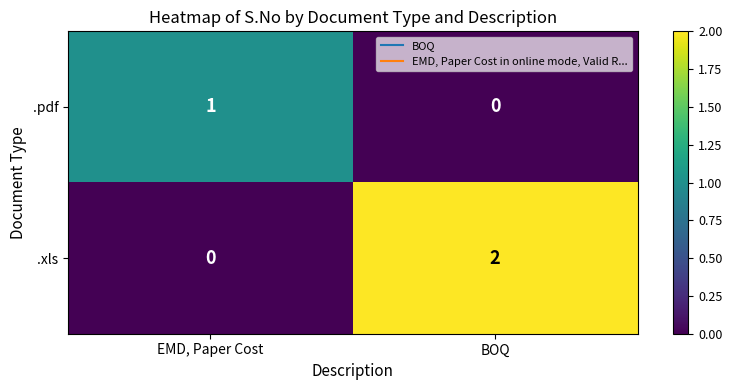

List the series in order of their overall mean, lowest first.

.pdf, .xls